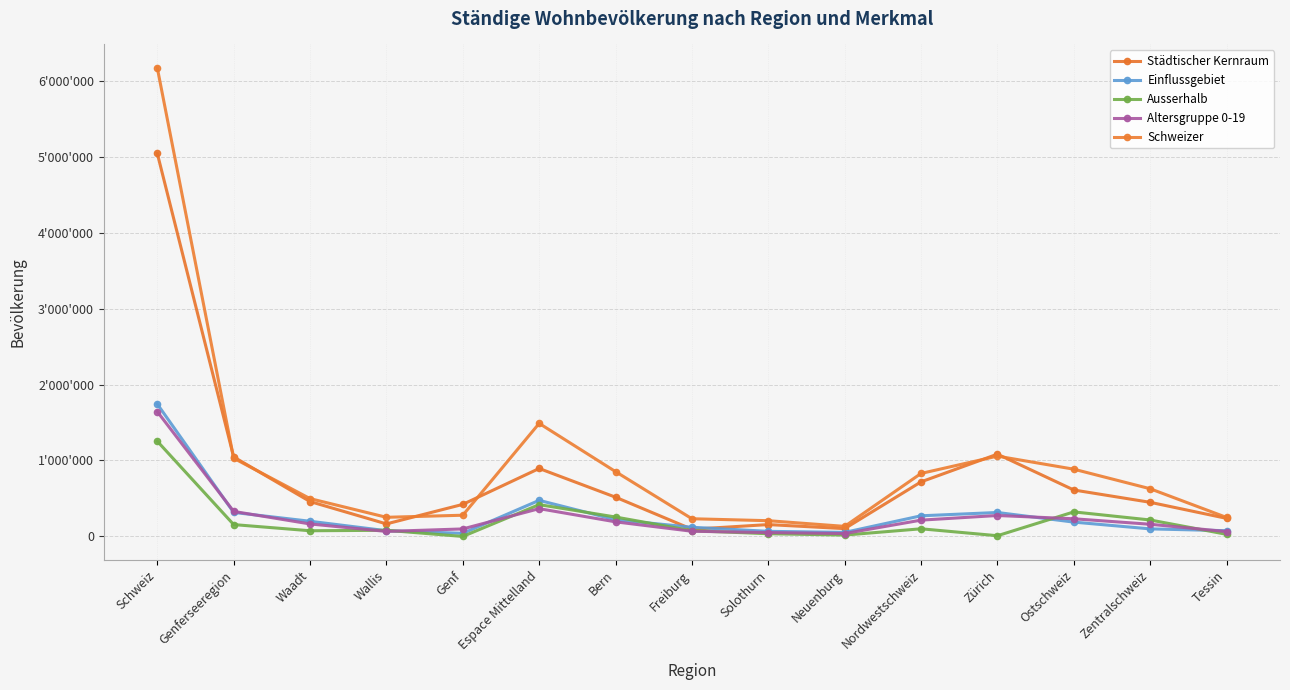

Reading right to left, list all the values displayed in this chart.

Städtischer Kernraum: 238053	449456	611664	1083494	718629	103058	156262	94830	516698	894765	422161	165091	459415	1046667	5042728
Einflussgebiet: 75551	99585	188760	315507	271927	53363	67201	121083	220153	475236	40940	75433	199943	316316	1742882
Ausserhalb: 28048	216838	323248	9574	100746	18133	35820	75482	255766	418790	0	81208	74998	156206	1253450
Altersgruppe 0-19: 63968	160449	232659	275787	214809	38264	51274	68379	192241	366053	98910	66135	164537	329582	1643307
Schweizer: 250320	628071	885556	1057472	829508	132652	207443	233105	853602	1488524	279417	252134	498089	1029640	6169091